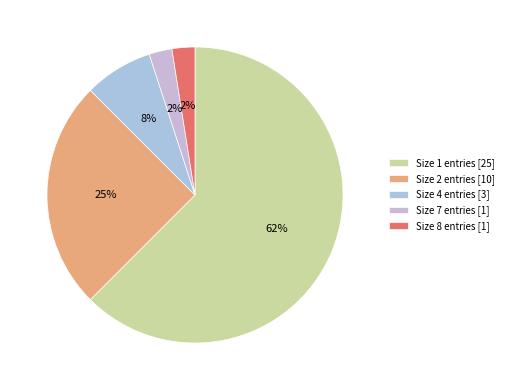

How many slices are in this pie chart?

5